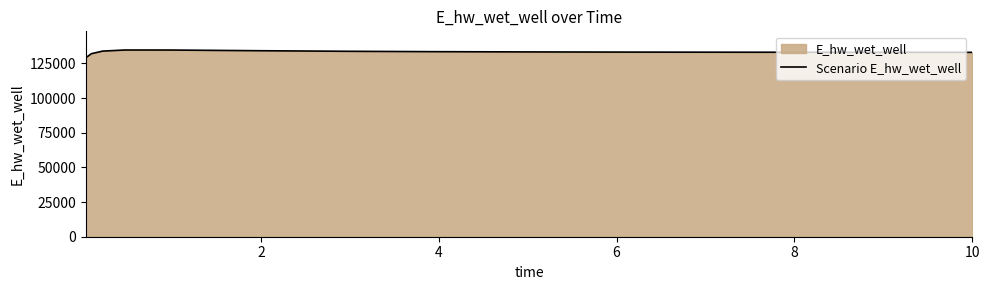

What is the greatest value displayed?

134682.2